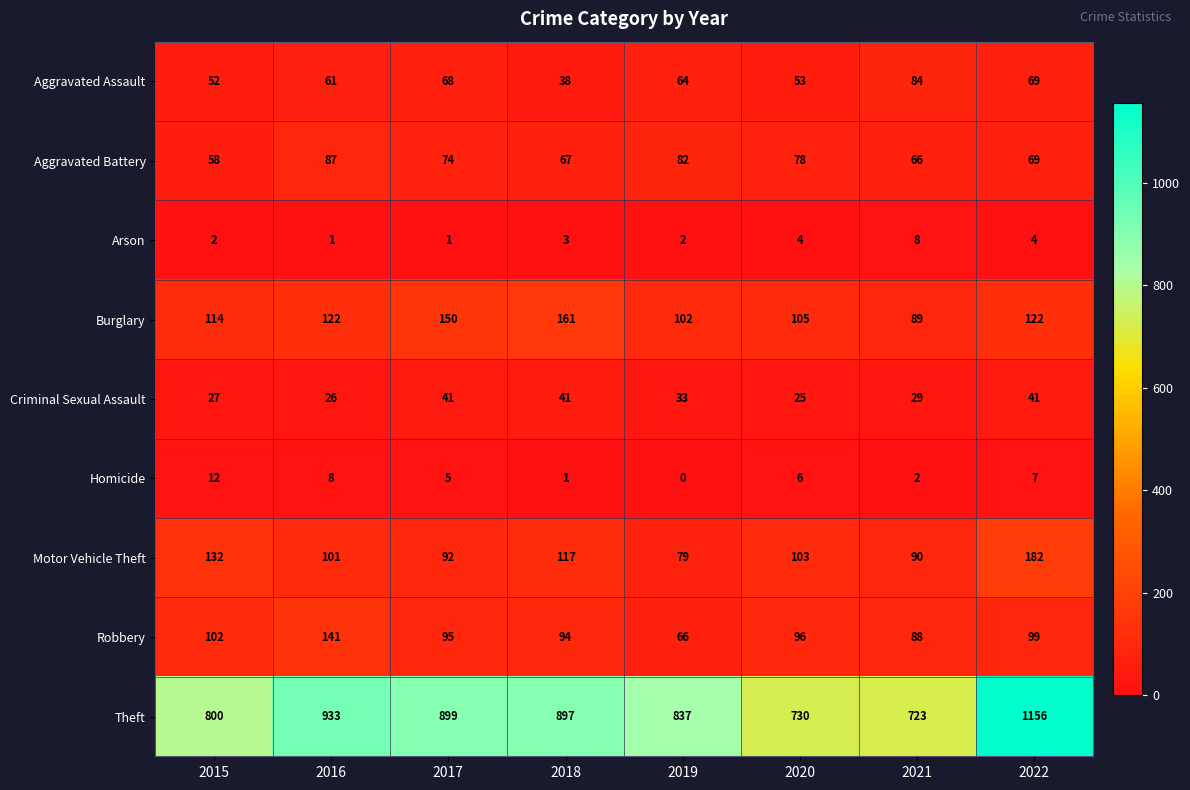

How many categories are shown in the chart?

8